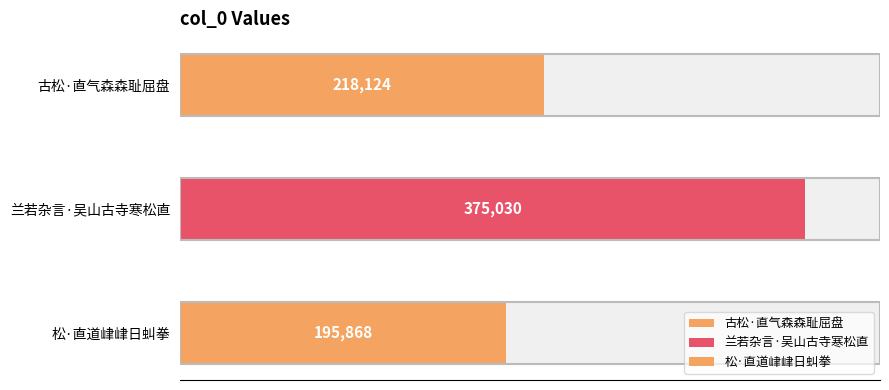

At which label does the data first exceed 218124?

兰若杂言·吴山古寺寒松直